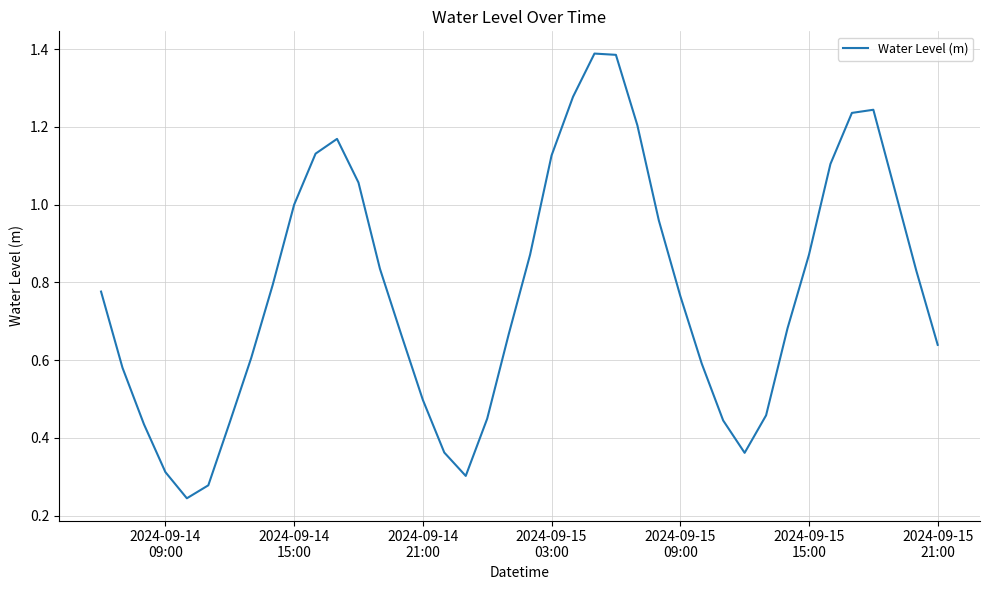

Does the chart display data point markers on the line(s)?

No